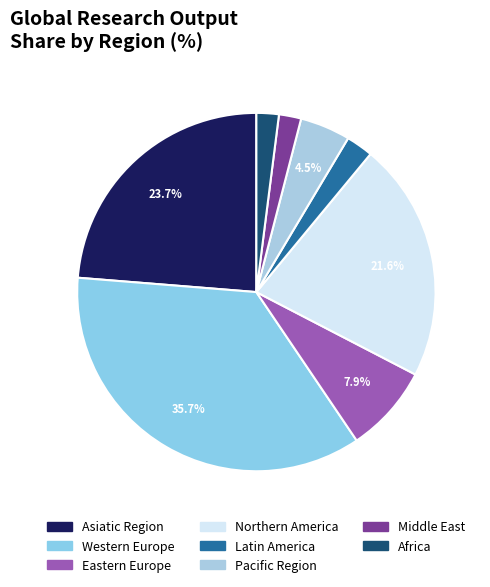

Which category has the biggest portion of the pie?

Western Europe